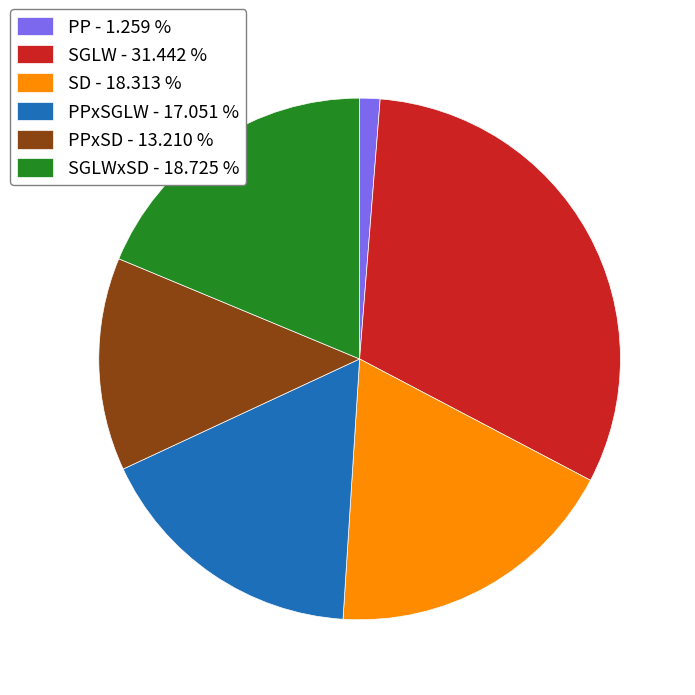

Is there any slice that represents more than half of the pie?

No